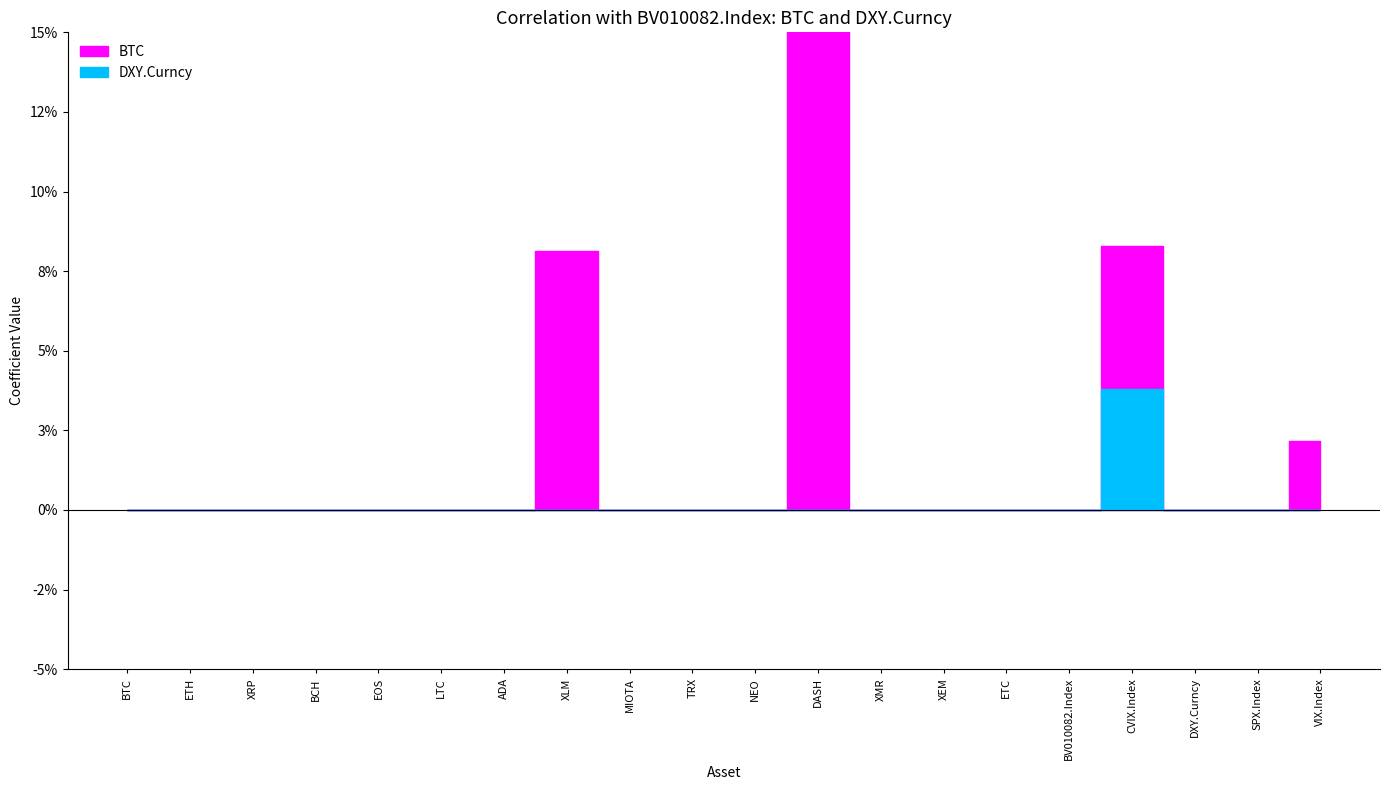

The DXY.Curncy series shows 0.0 at DASH. True or false?

True